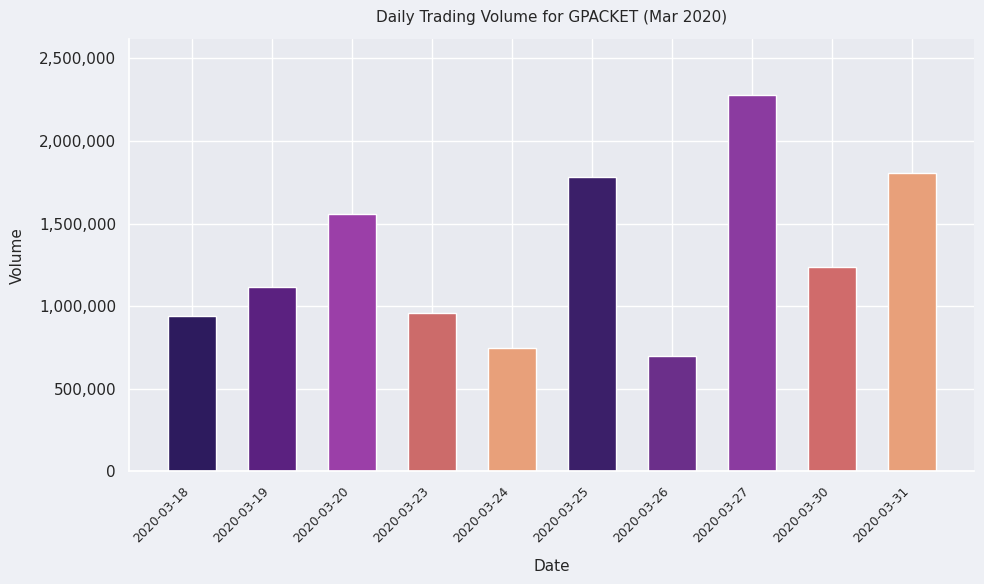

What is the difference between the maximum and minimum values?

1578200